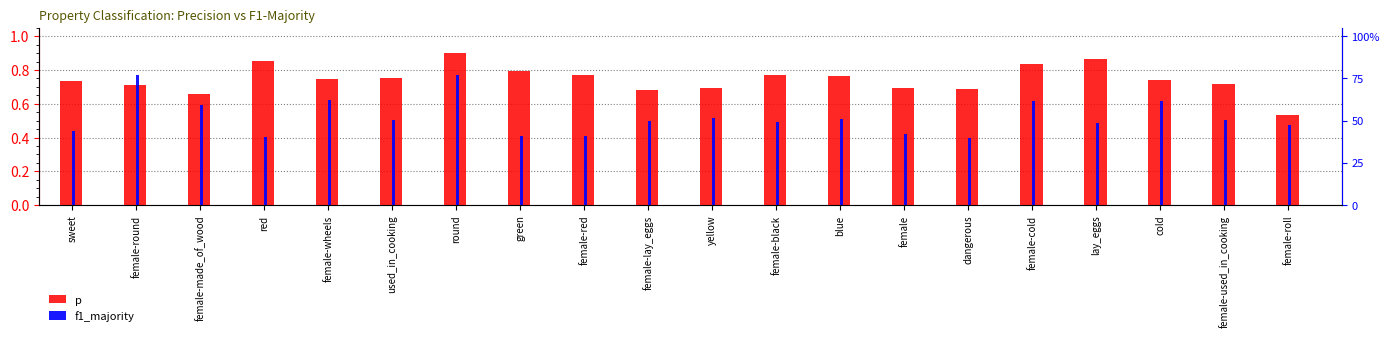

Which series has the largest total across all categories?

p